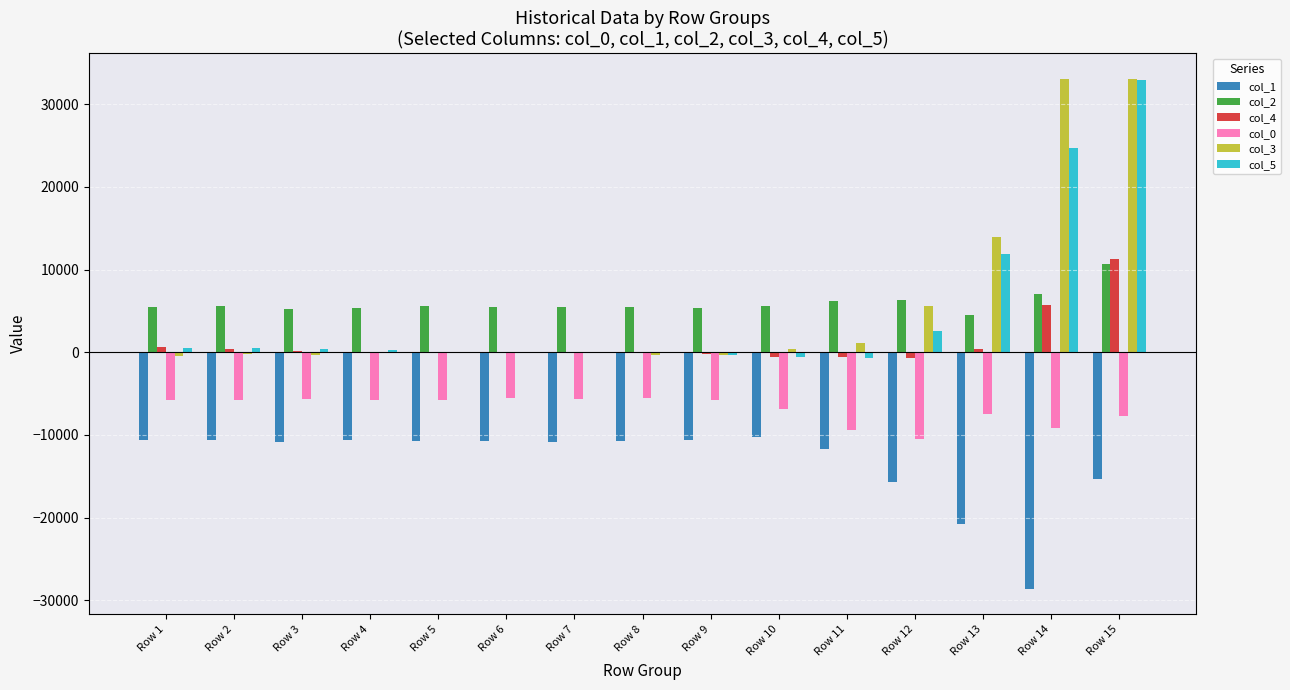

What is the greatest value displayed?

33057